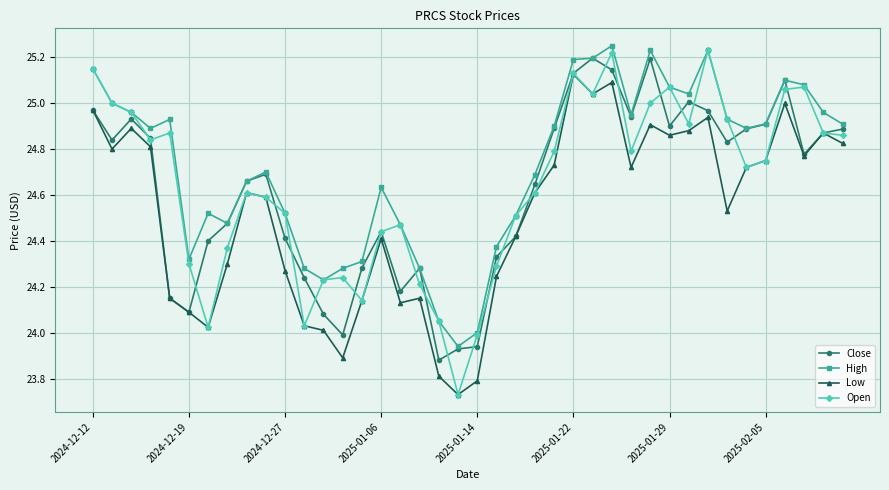

What is the value of the Close point at the 12th from the left?

24.2